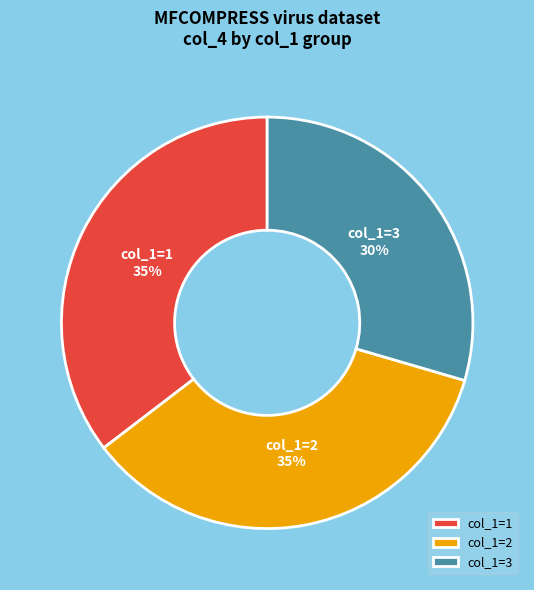

Is there a majority slice in this chart?

No